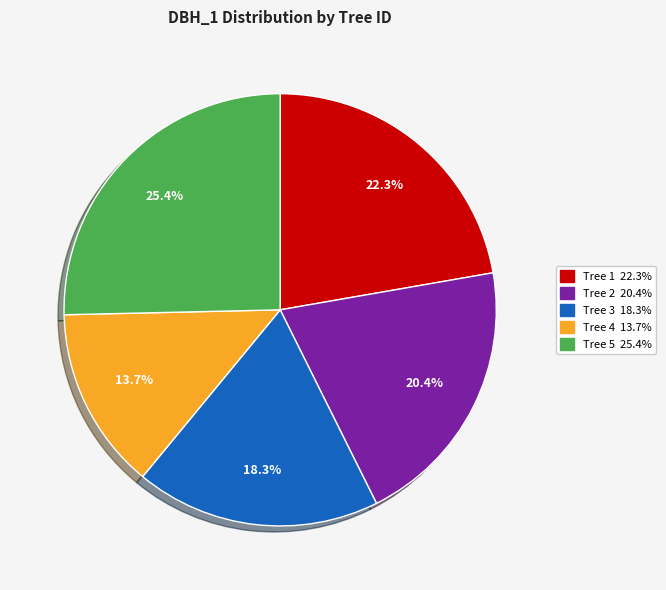

Is there any slice that represents more than half of the pie?

No